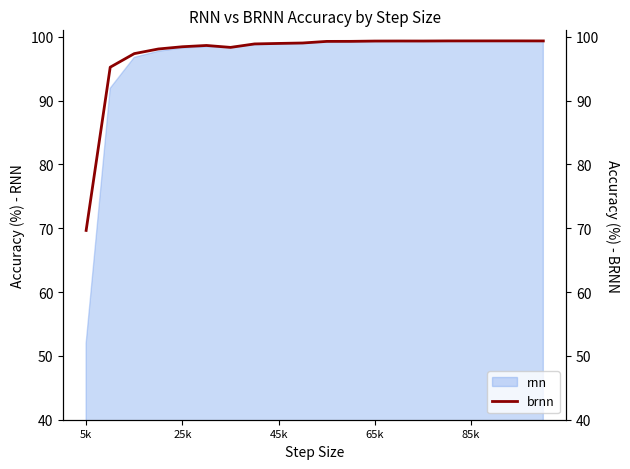

What is the lowest value of the rnn series?

52.0